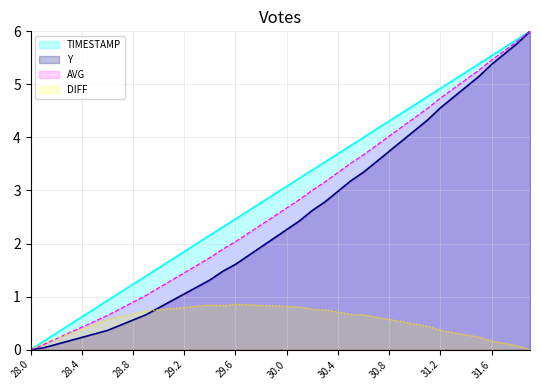

Is the value of TIMESTAMP at 30.8 greater than the value of Y at 29.5?

Yes